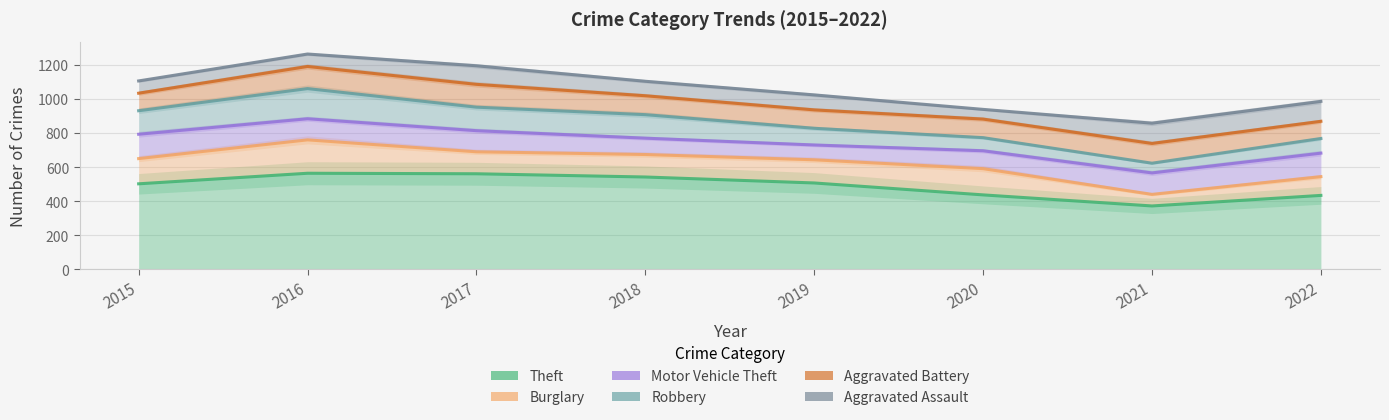

Which category has the lowest value in the Theft series?

2021